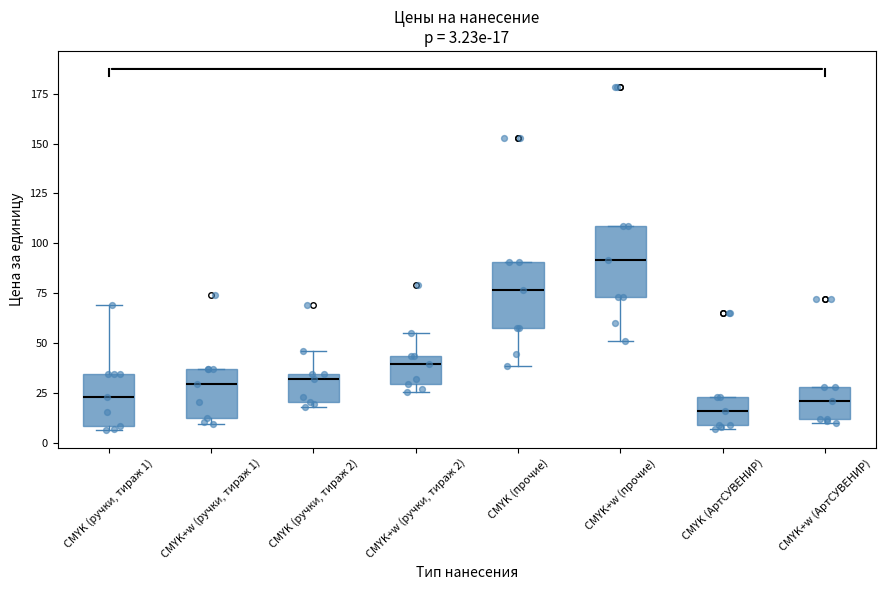

Which box has the lowest median line?

CMYK (АртСУВЕНИР)